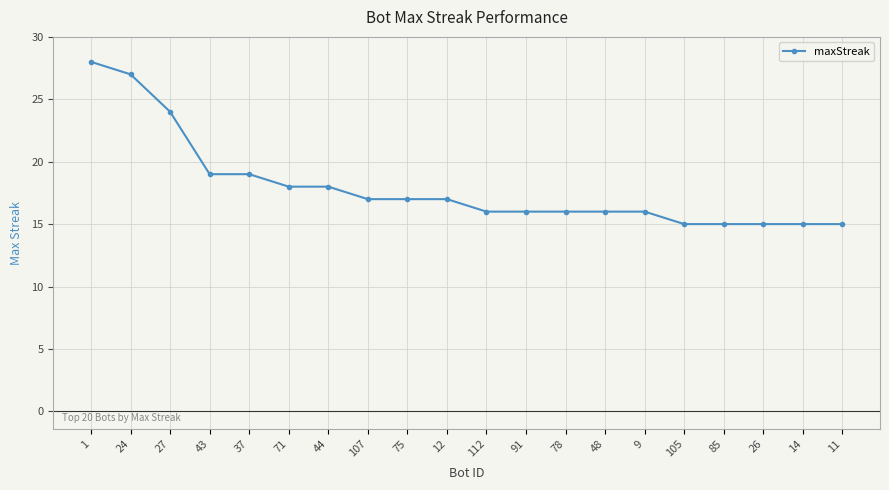

How many lines are shown in the chart?

1